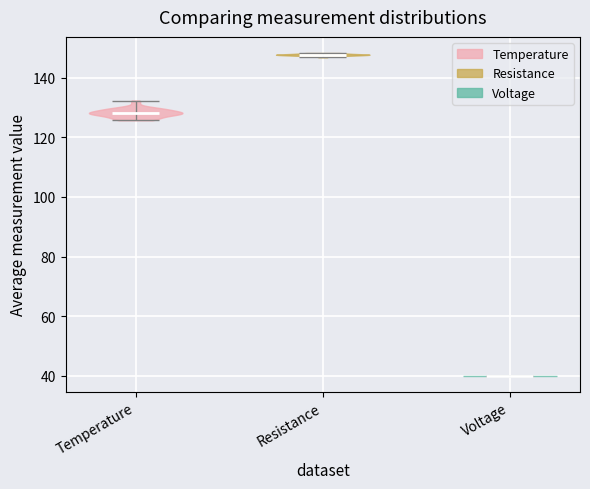

Which violin has the lowest median line?

Voltage